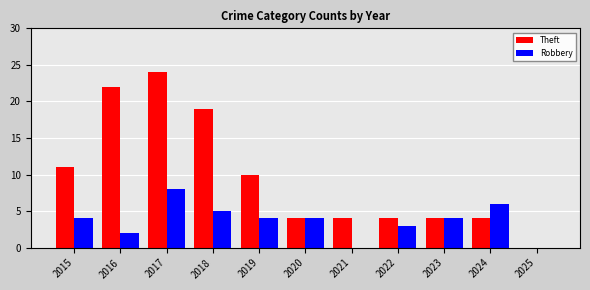

The value of Theft at 2019 is 10. True or false?

True